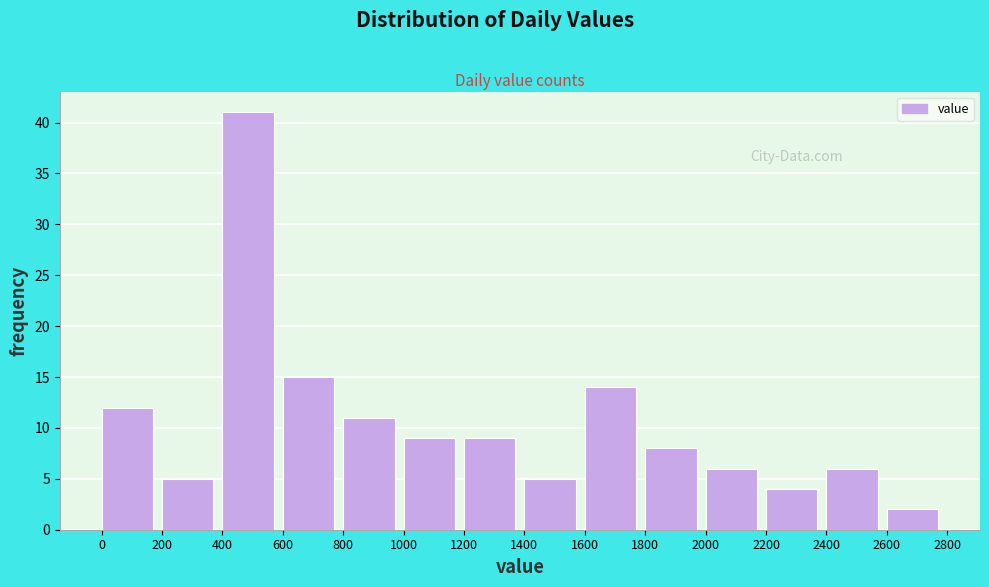

Reading left to right, transcribe this chart: for each bar, give the range it covers on the x-axis and its height. The values are not printed on the chart, so give them approximately, as read against the axis.

0 to 200: 12
200 to 400: 5
400 to 600: 41
600 to 800: 15
800 to 1000: 11
1000 to 1200: 9
1200 to 1400: 9
1400 to 1600: 5
1600 to 1800: 14
1800 to 2000: 8
2000 to 2200: 6
2200 to 2400: 4
2400 to 2600: 6
2600 to 2800: 2